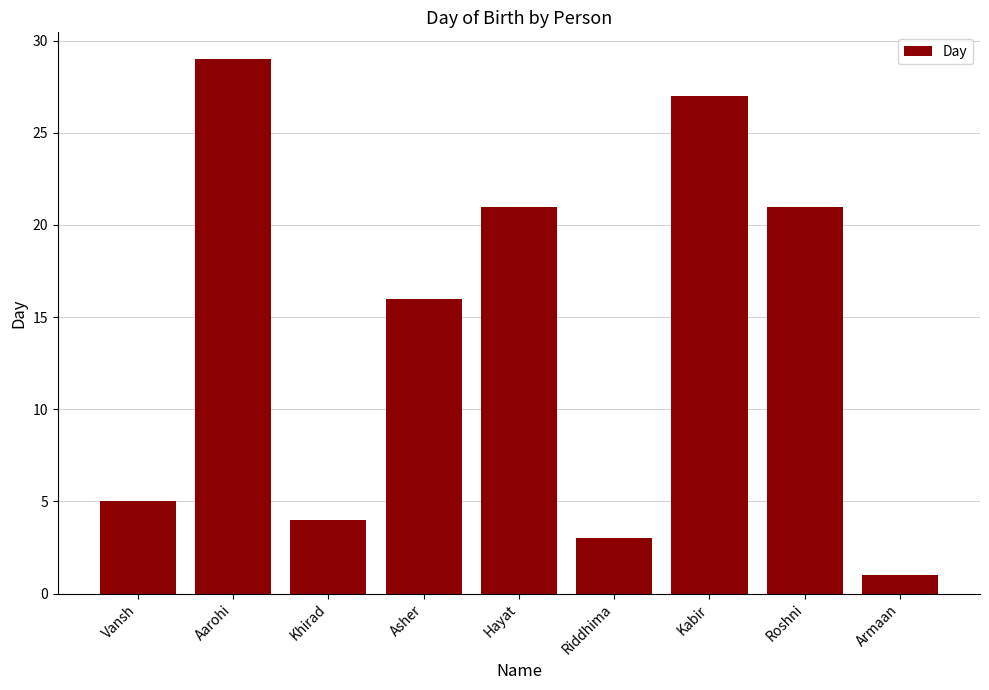

Reading right to left, extract all data points from this chart.

Armaan=1	Roshni=21	Kabir=27	Riddhima=3	Hayat=21	Asher=16	Khirad=4	Aarohi=29	Vansh=5